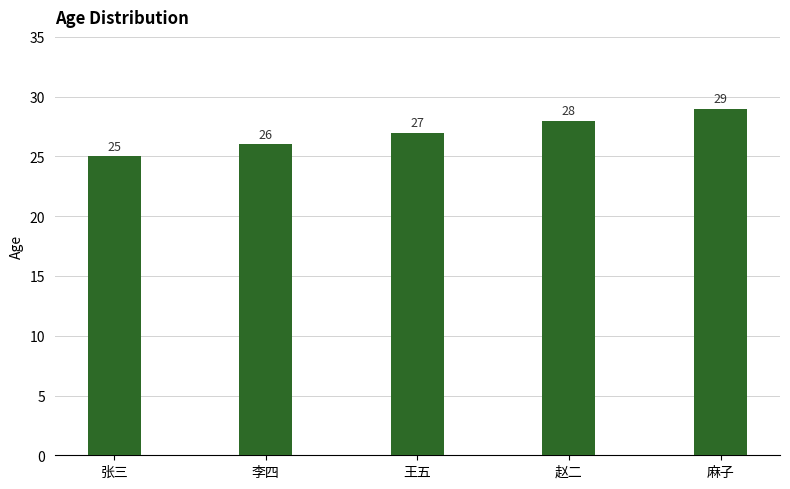

Which has a higher value, 李四 or 麻子?

麻子